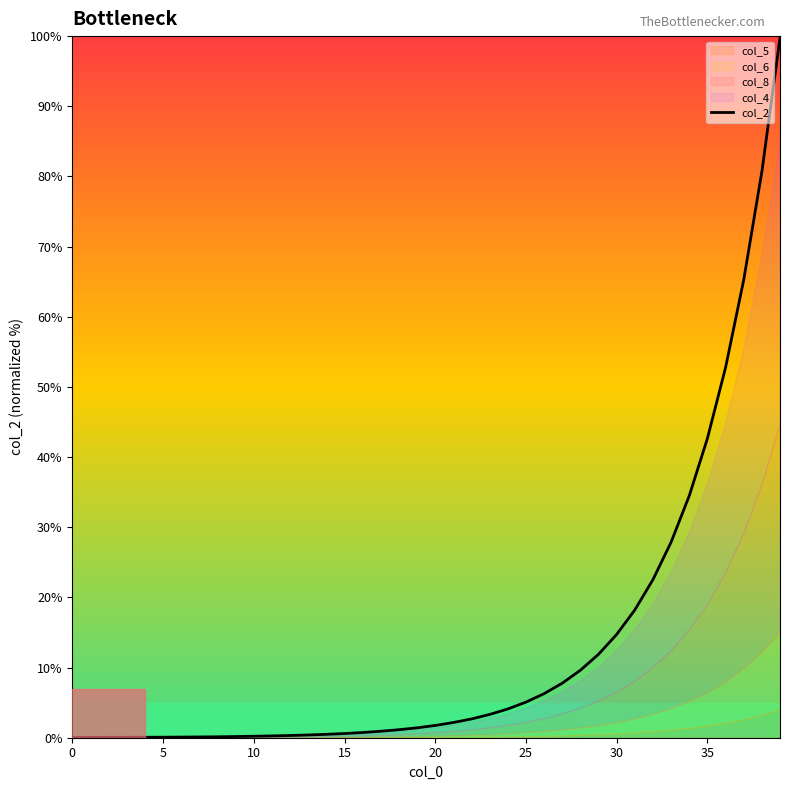

True or false: the data has more than 2 interior local peaks.

False